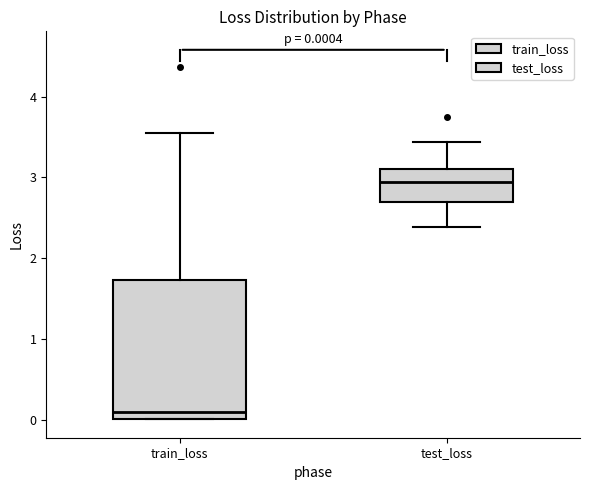

Which box's median line is the lowest?

train_loss